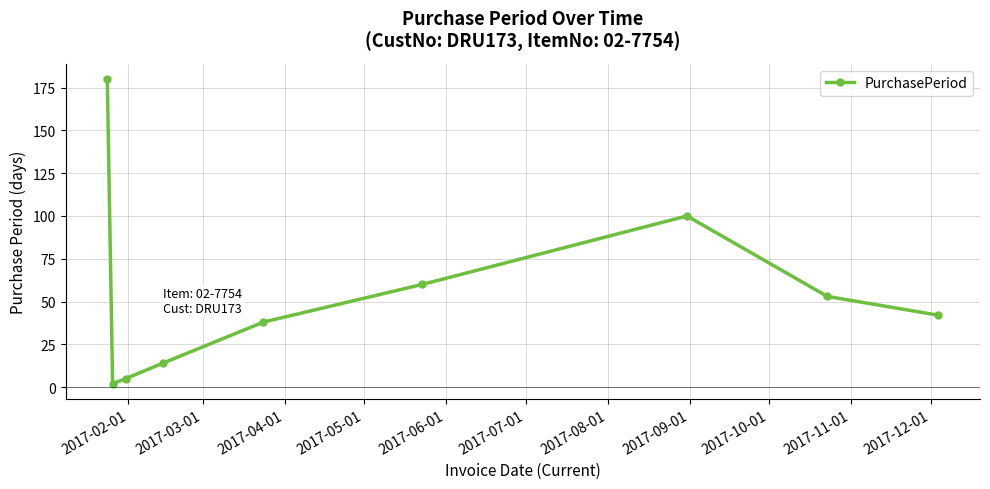

Reading left to right, transcribe all the data shown in this chart.

180	2	5	14	38	60	100	53	42